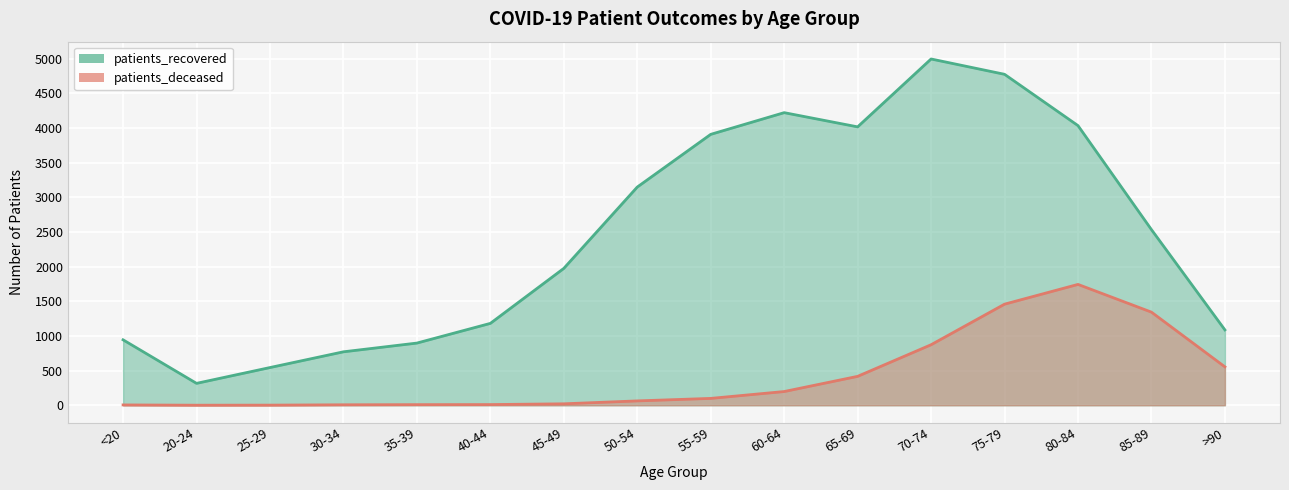

At which category is the sum across all series the highest?

75-79